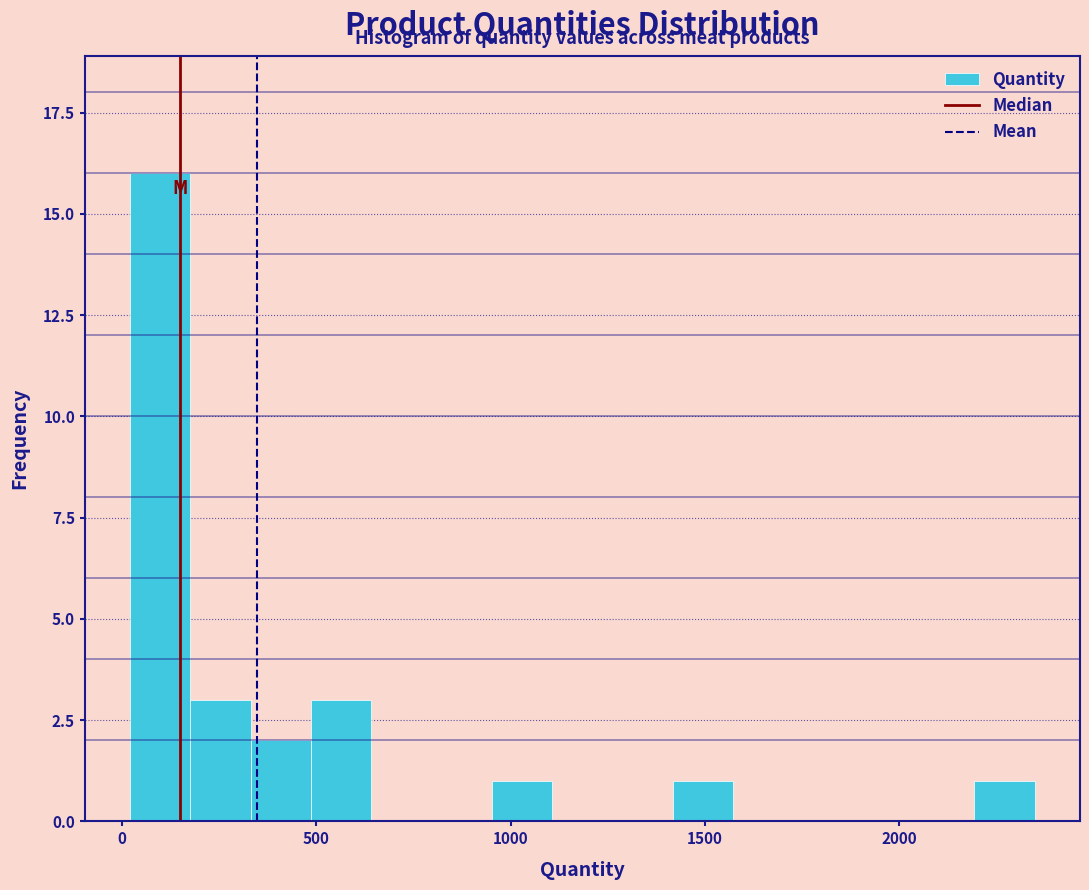

Around what value on the x-axis is the tallest bar? Give the approximate position of its centre, as read against the axis.

100